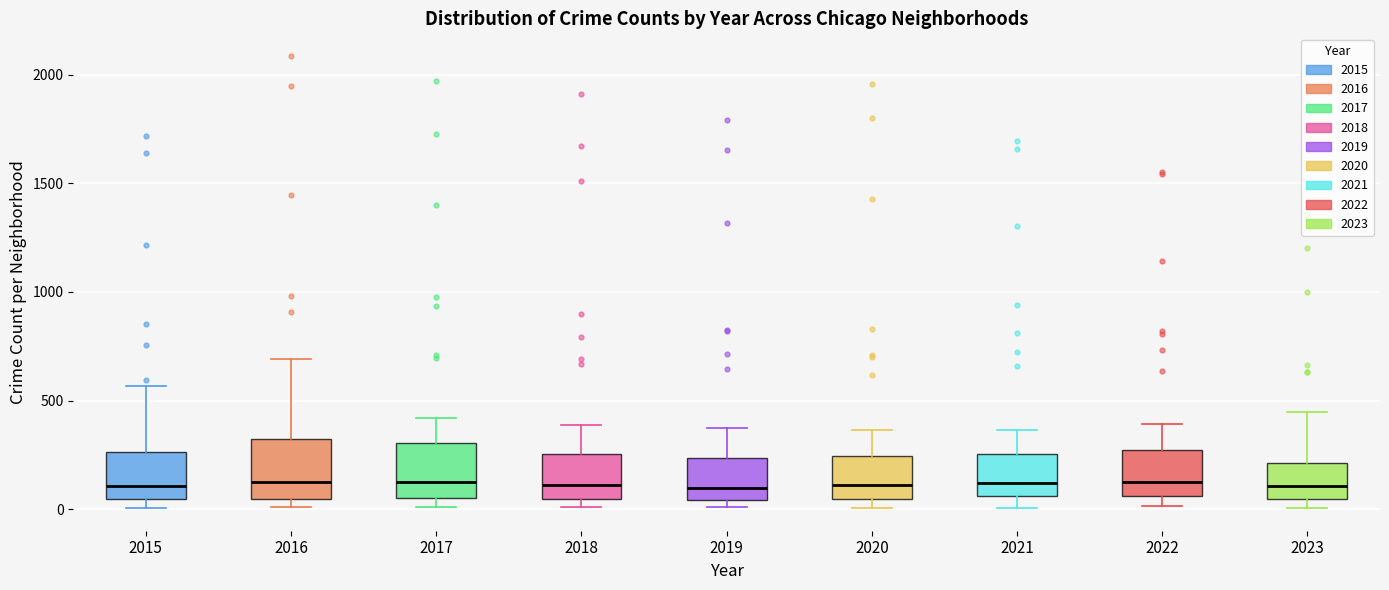

Reading left to right, transcribe this box plot: for each box, give where its median line is, the range the box spans, and where its two whiskers end, as read against the y-axis. The values are not printed on the chart, so give them approximately, as read against the axis.

2015: median 100, box 50 to 250, whiskers 0 to 550
2016: median 150, box 50 to 300, whiskers 0 to 700
2017: median 100, box 50 to 300, whiskers 0 to 400
2018: median 100, box 50 to 250, whiskers 0 to 400
2019: median 100, box 50 to 250, whiskers 0 to 400
2020: median 100, box 50 to 250, whiskers 0 to 350
2021: median 100, box 50 to 250, whiskers 0 to 350
2022: median 100, box 50 to 250, whiskers 0 to 400
2023: median 100, box 50 to 200, whiskers 0 to 450